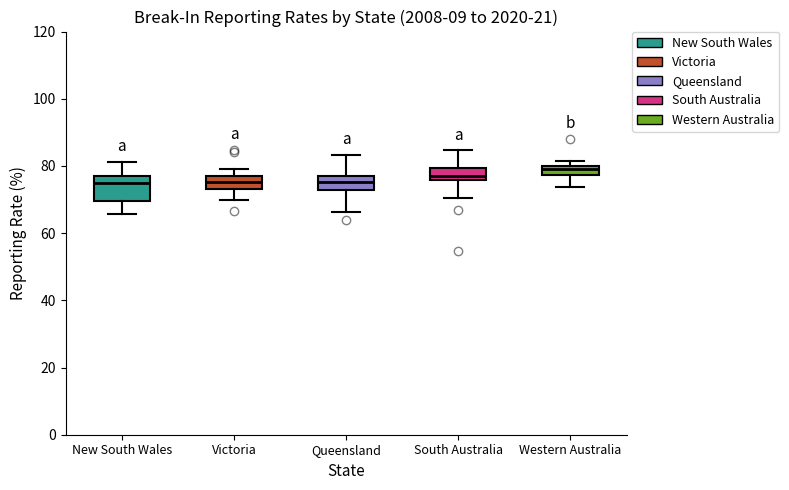

Where is the upper edge of the box for New South Wales on the y-axis? The values are not printed on the chart, so give them approximately, as read against the axis.

78